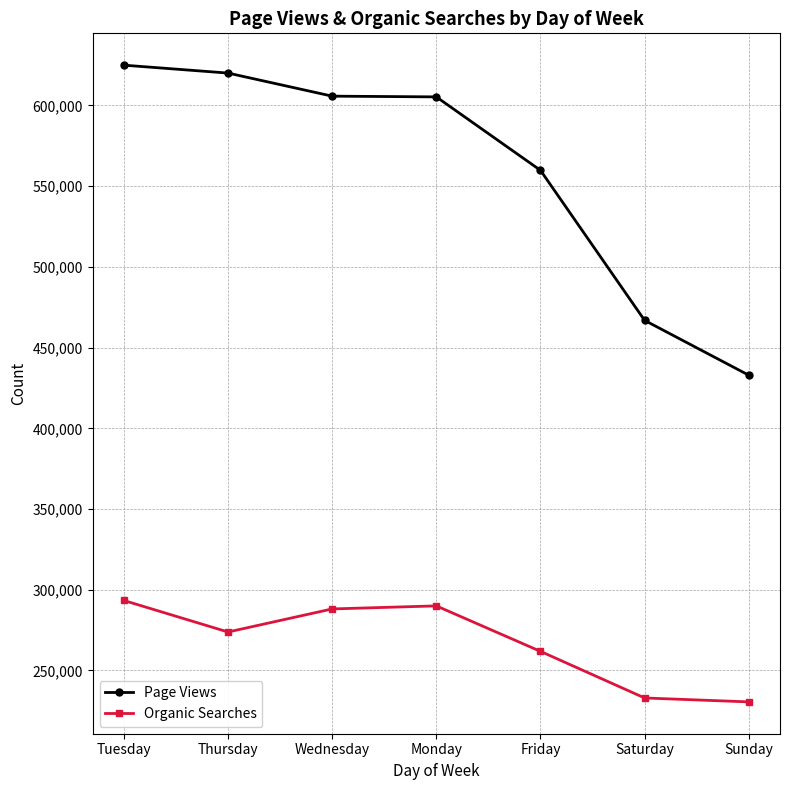

Rank the series by their maximum value, from highest to lowest.

Page Views, Organic Searches